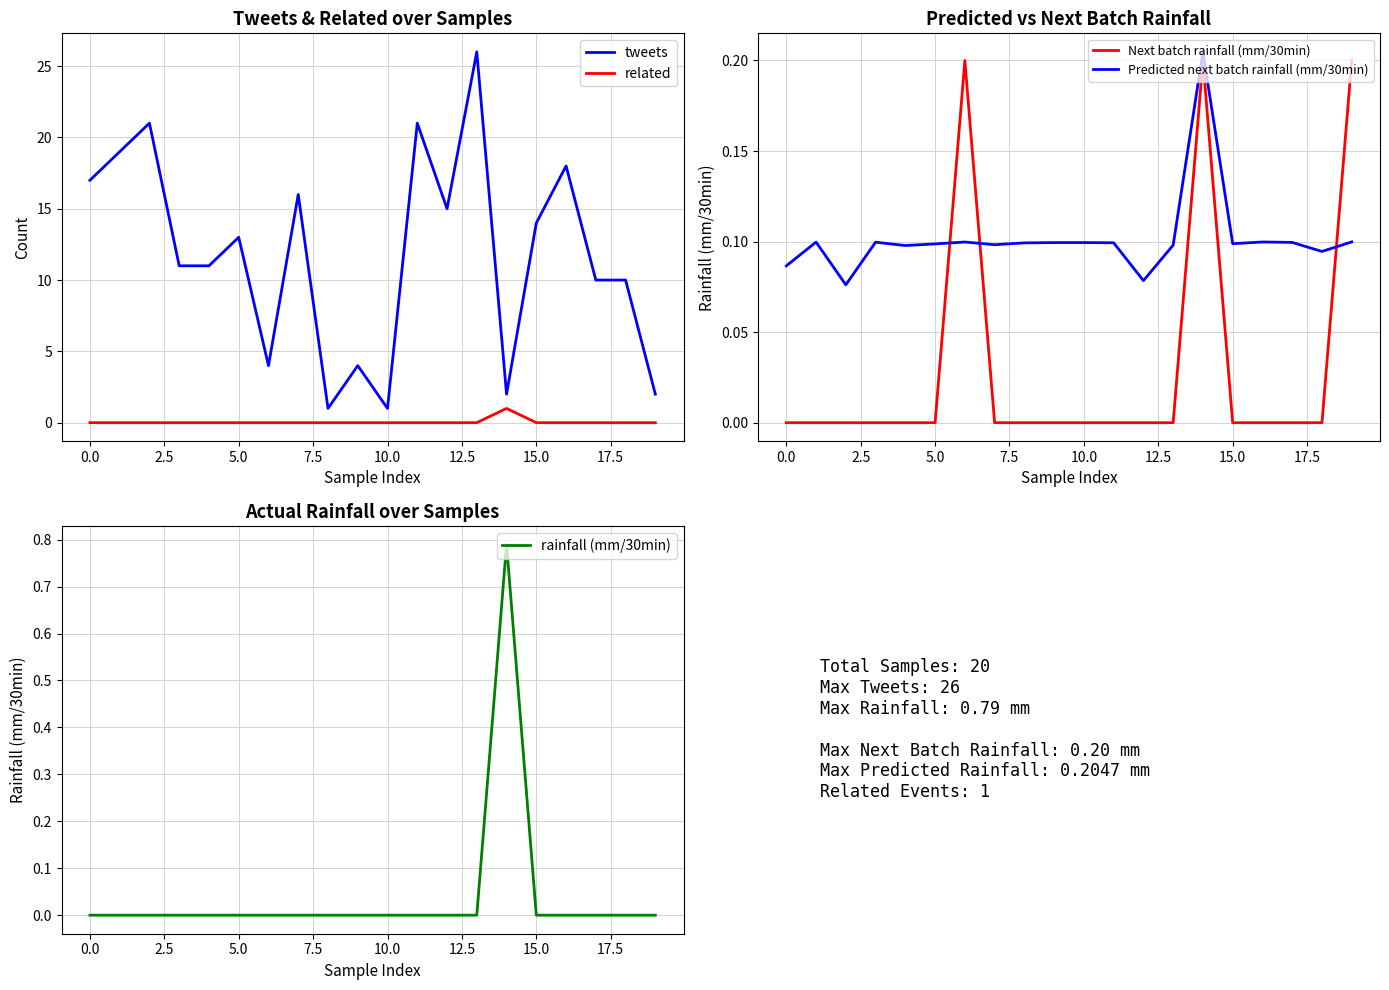

True or false: tweets and related cross at least once.

False